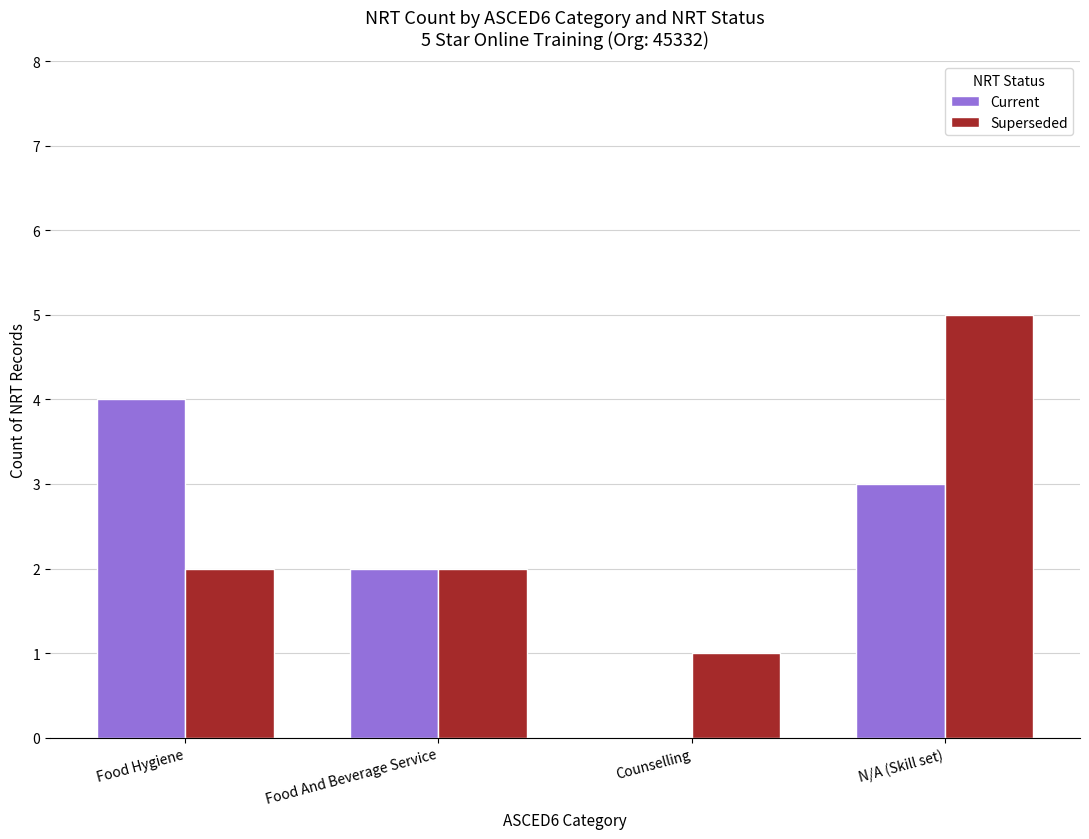

Reading left to right, extract all data points from this chart.

Current: 4	2	0	3
Superseded: 2	2	1	5